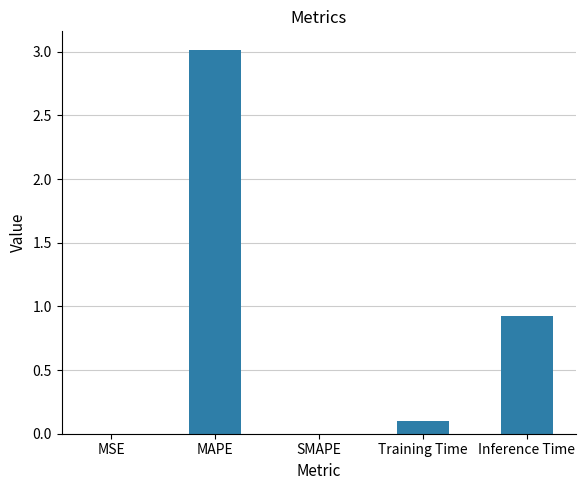

Count the number of categories in the chart.

5